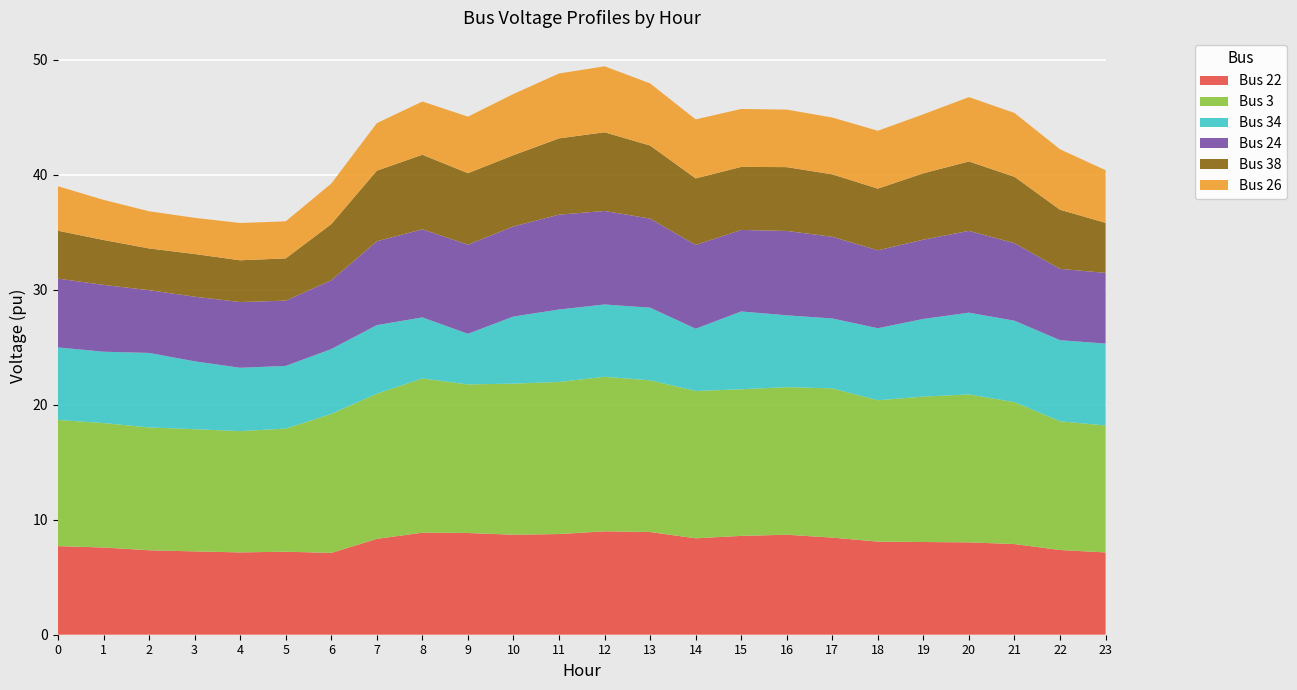

Reading left to right, list all the values displayed in this chart.

Bus 22: 7.7	7.6	7.3	7.2	7.2	7.2	7.1	8.3	8.9	8.8	8.7	8.8	9.0	8.9	8.4	8.6	8.7	8.4	8.1	8.1	8.0	7.9	7.4	7.2
Bus 3: 11.0	10.8	10.7	10.6	10.5	10.7	12.1	12.6	13.4	12.9	13.1	13.2	13.4	13.2	12.8	12.8	12.8	13.0	12.3	12.6	12.9	12.3	11.2	11.0
Bus 34: 6.3	6.2	6.5	5.9	5.5	5.5	5.6	6.0	5.3	4.4	5.8	6.3	6.3	6.3	5.4	6.8	6.2	6.1	6.3	6.8	7.1	7.1	7.1	7.1
Bus 24: 6.0	5.8	5.5	5.6	5.7	5.7	6.0	7.3	7.7	7.8	7.8	8.2	8.1	7.7	7.3	7.1	7.3	7.1	6.8	6.9	7.1	6.7	6.2	6.2
Bus 38: 4.2	3.9	3.6	3.7	3.6	3.7	4.9	6.1	6.5	6.2	6.2	6.6	6.8	6.4	5.8	5.5	5.5	5.4	5.4	5.8	6.0	5.8	5.1	4.3
Bus 26: 3.9	3.5	3.2	3.1	3.2	3.2	3.5	4.1	4.6	4.9	5.3	5.6	5.7	5.4	5.1	5.0	5.0	4.9	5.0	5.1	5.6	5.6	5.3	4.6